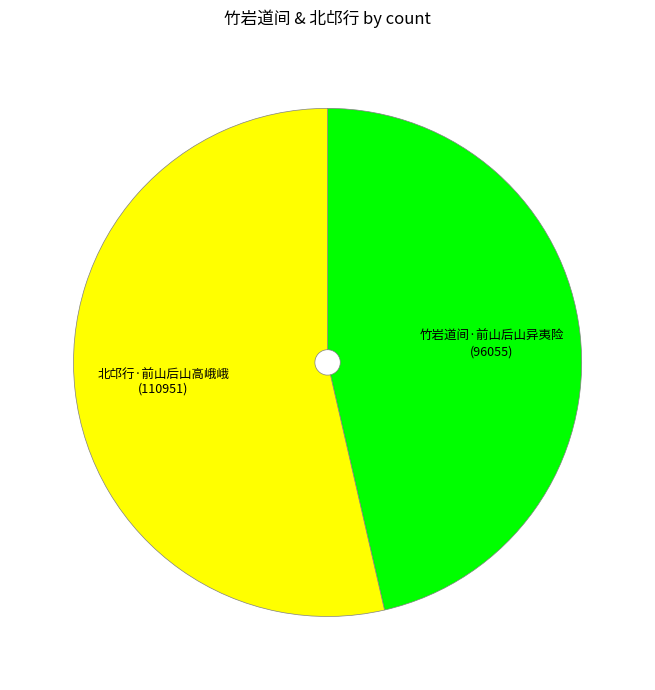

Do 竹岩道间·前山后山异夷险 and 北邙行·前山后山高峨峨 together represent more than half of the pie?

Yes